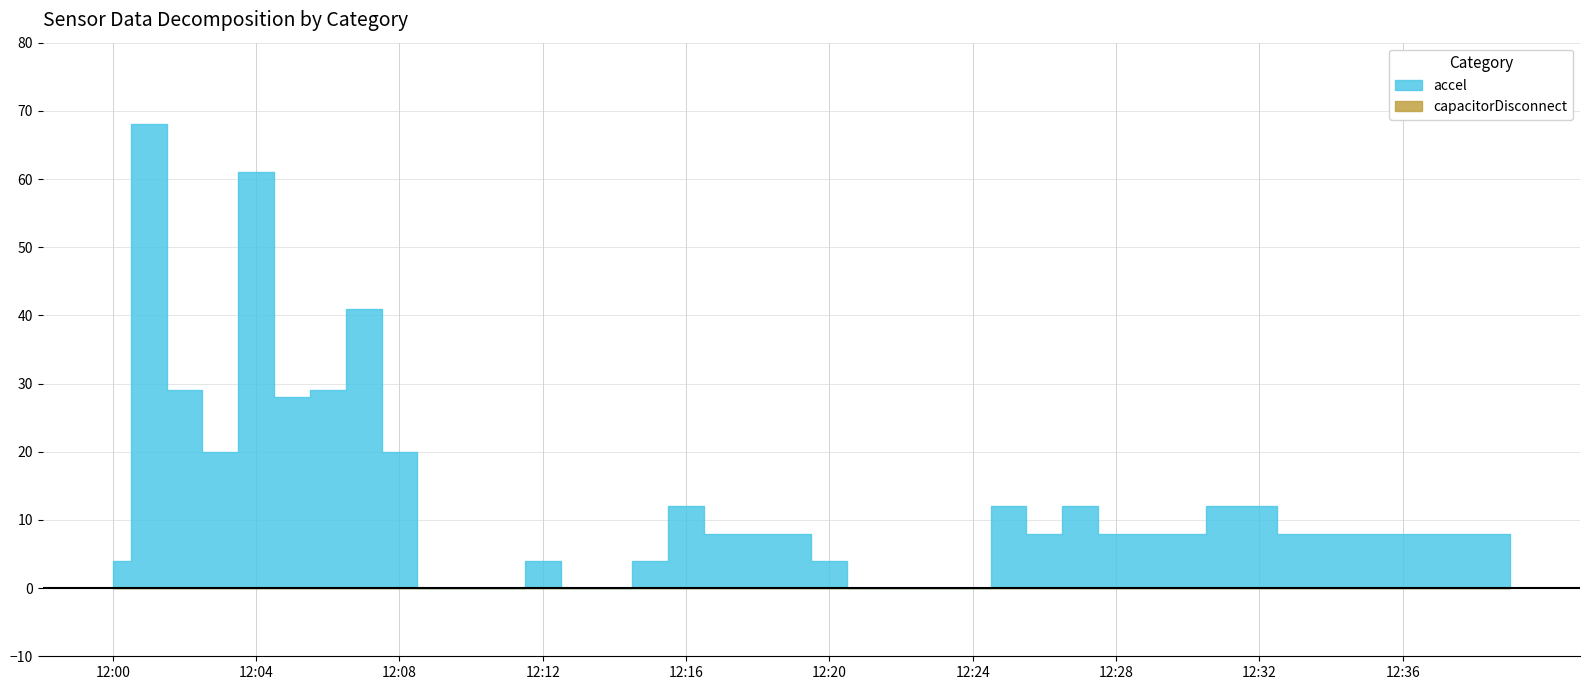

True or false: capacitorDisconnect and accel intersect in this chart.

False